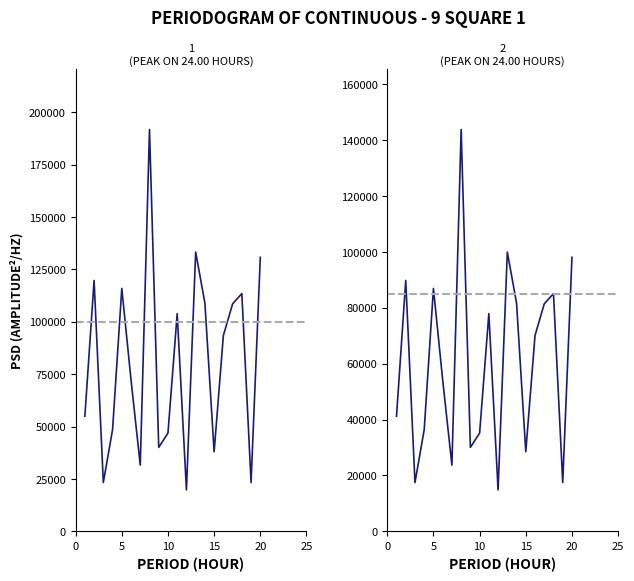

Where is the first local minimum?

3